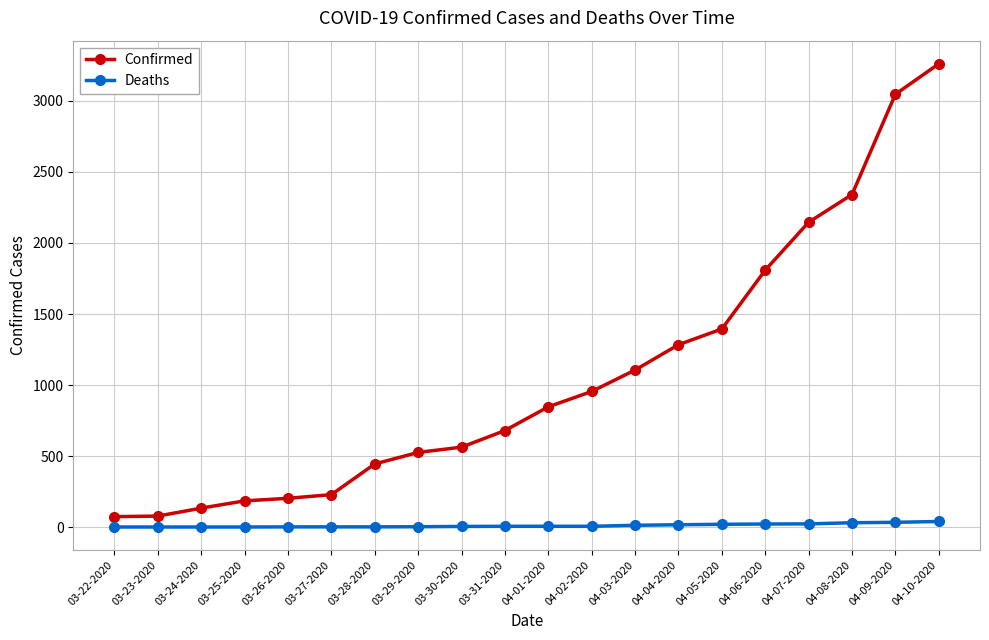

What is the difference between the second highest and minimum values in the Confirmed series?

2973